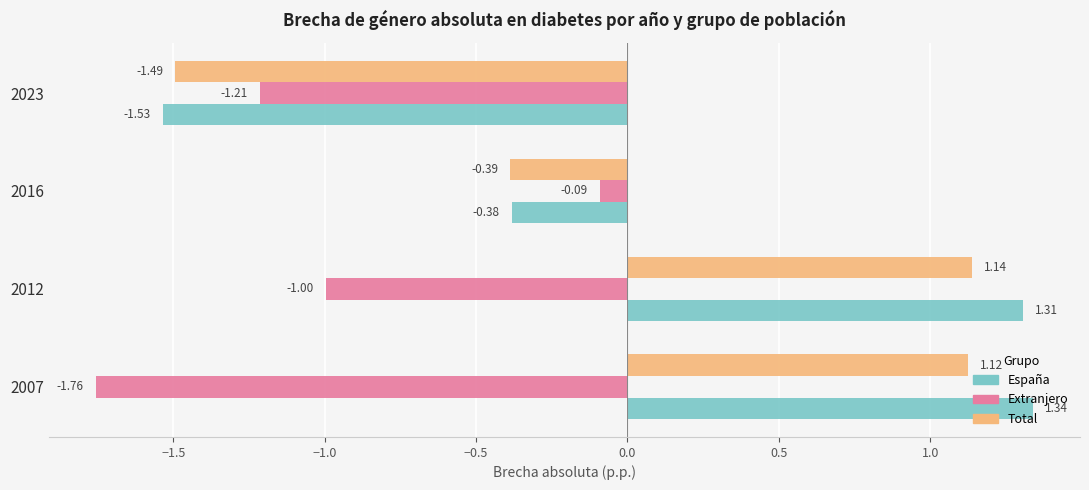

Which series has the largest total across all categories?

España